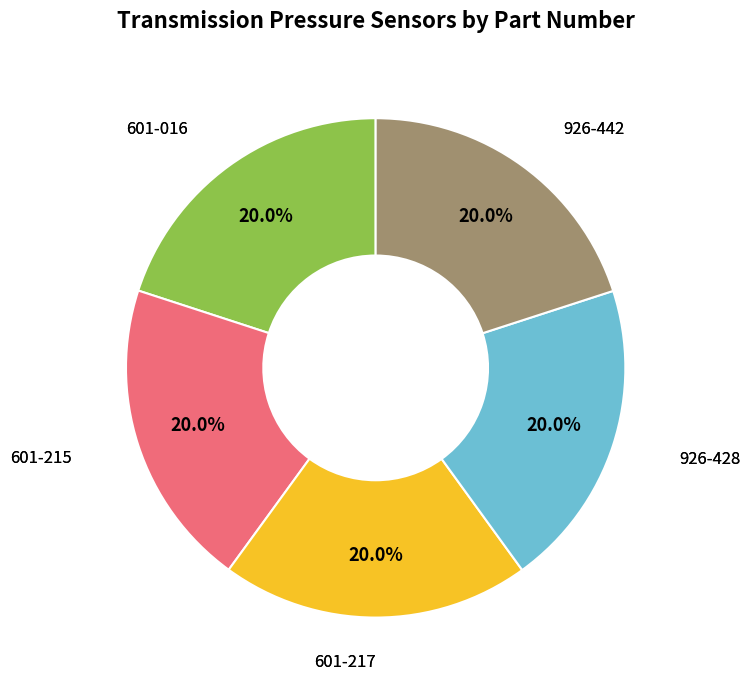

Does 926-428 represent more than half of the total?

No